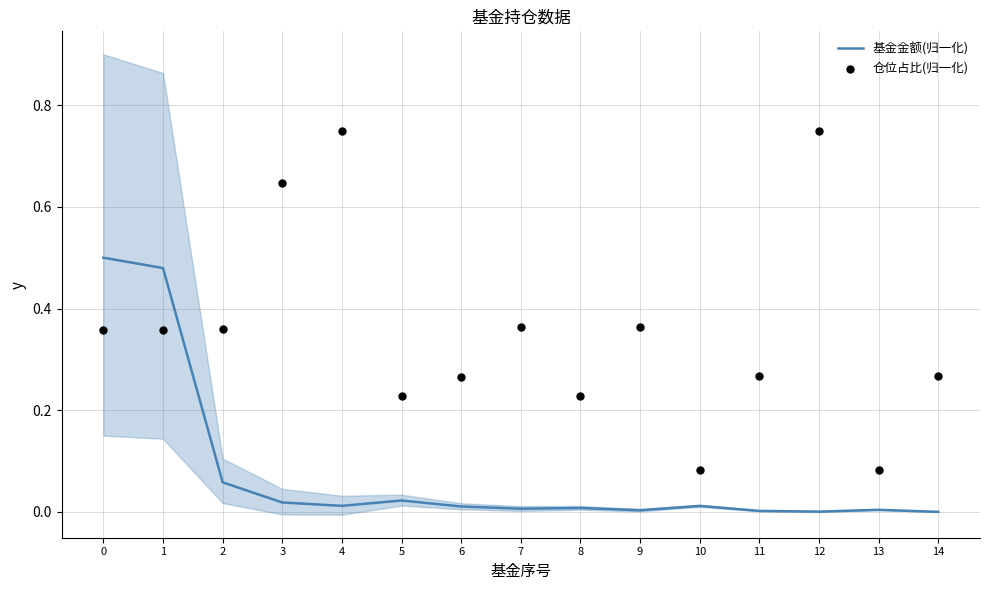

Which series contains the lowest Y value?

基金金额(归一化)